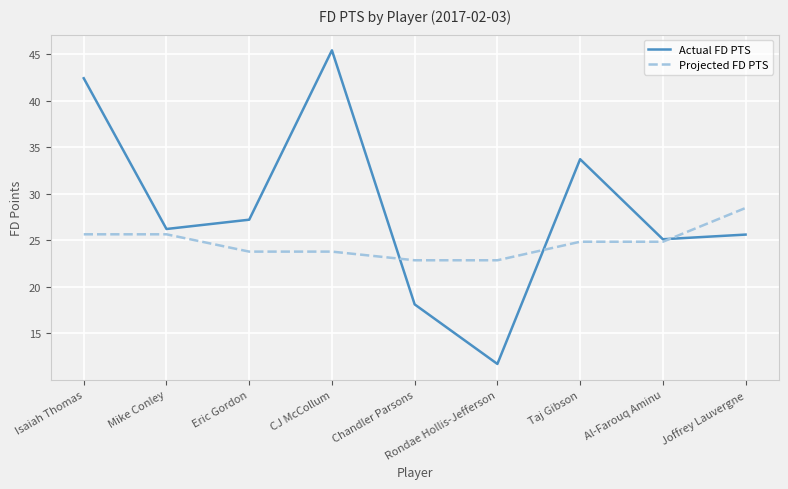

What position from the right is Taj Gibson?

3